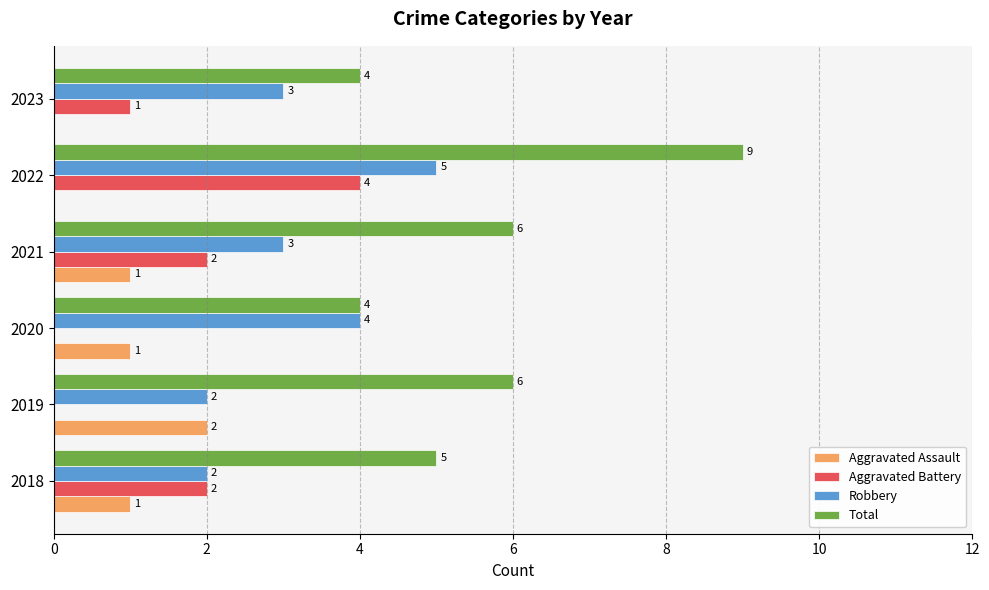

Which category has the highest value across all series?

2022